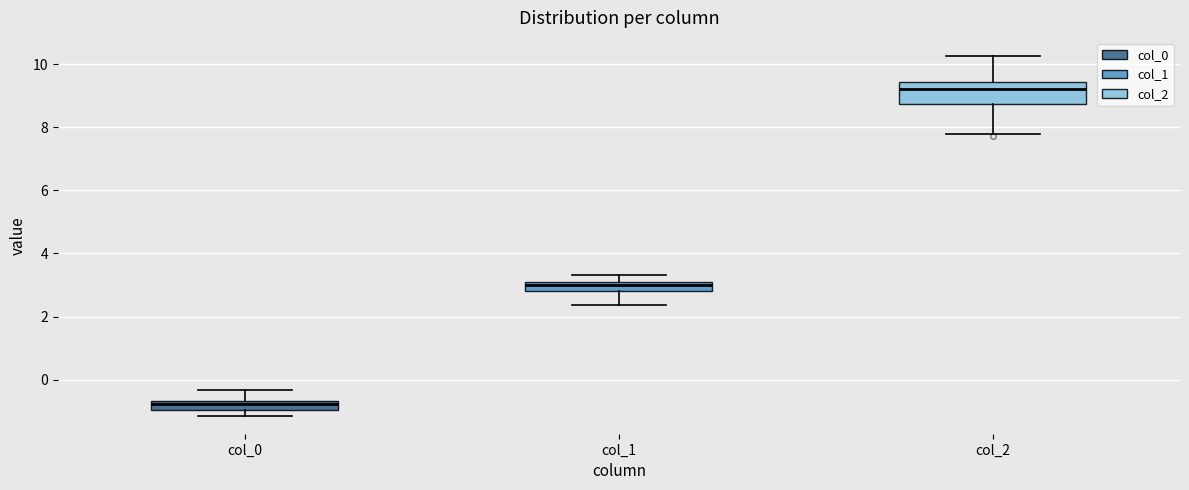

Comparing the boxes themselves (not the whiskers), which one is the tallest?

col_2